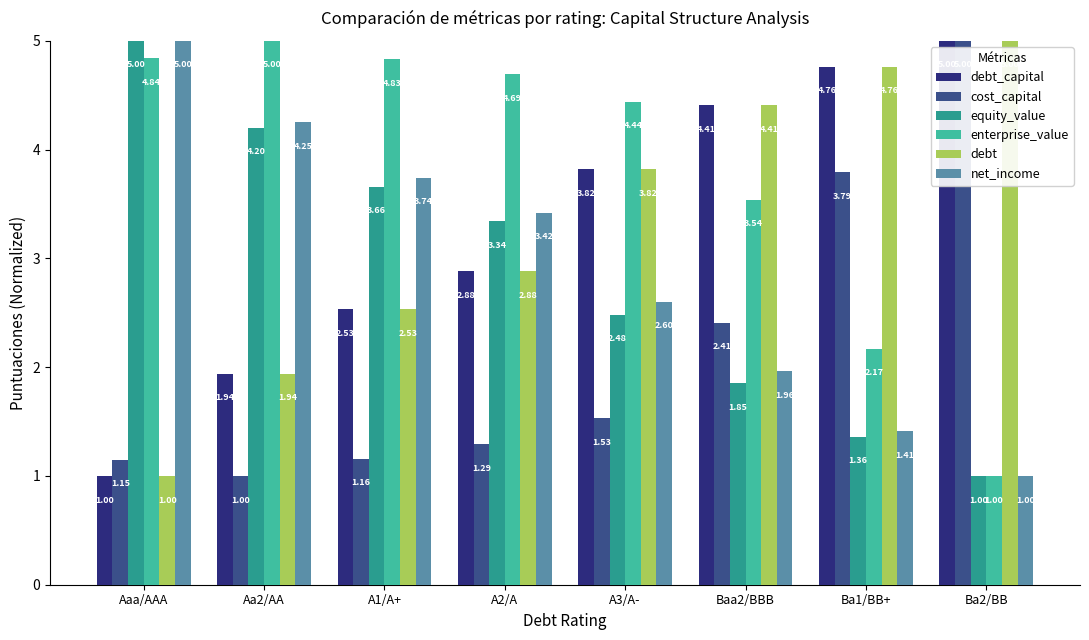

At which label does debt first exceed 3?

A3/A-